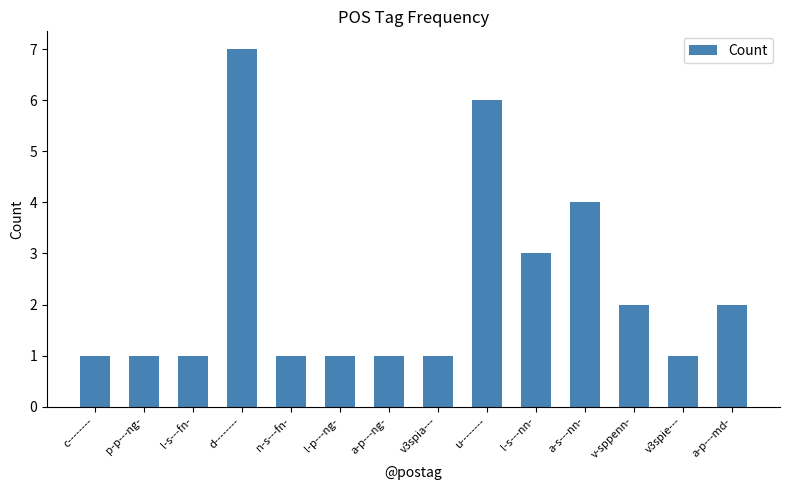

What is the maximum value shown in the chart?

7